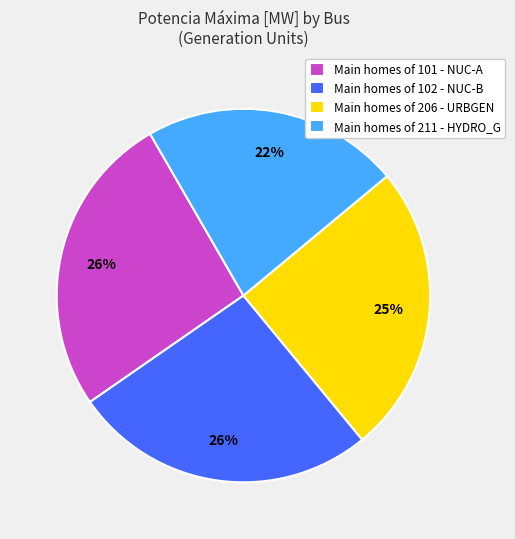

Does any single category account for the majority?

No